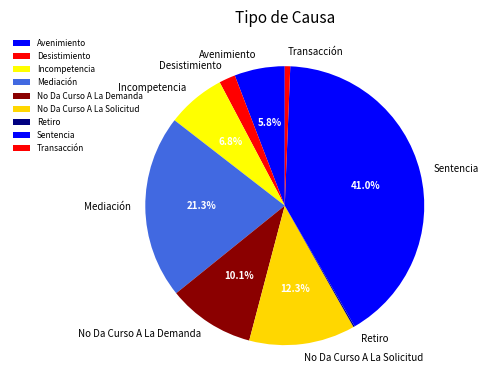

To the nearest percent, what is the difference between the largest and smallest slice percentages?

41%